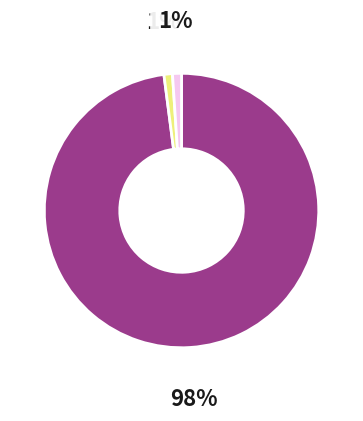

Is there a majority slice in this chart?

Yes